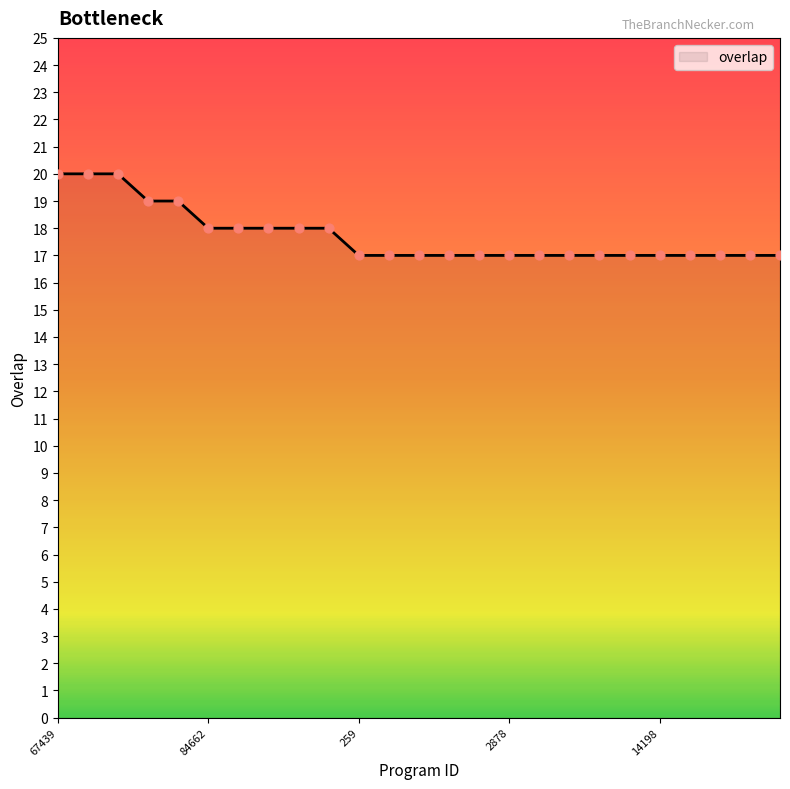

What is the maximum value shown in the chart?

20